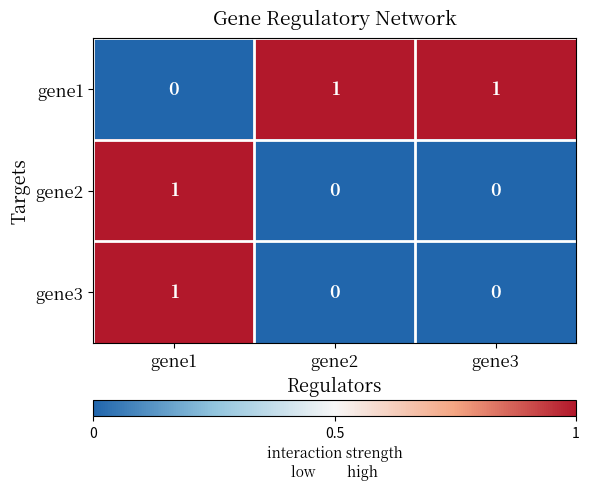

Reading right to left, list all the values displayed in this chart.

gene1: gene3=1	gene2=1	gene1=0
gene2: gene3=0	gene2=0	gene1=1
gene3: gene3=0	gene2=0	gene1=1